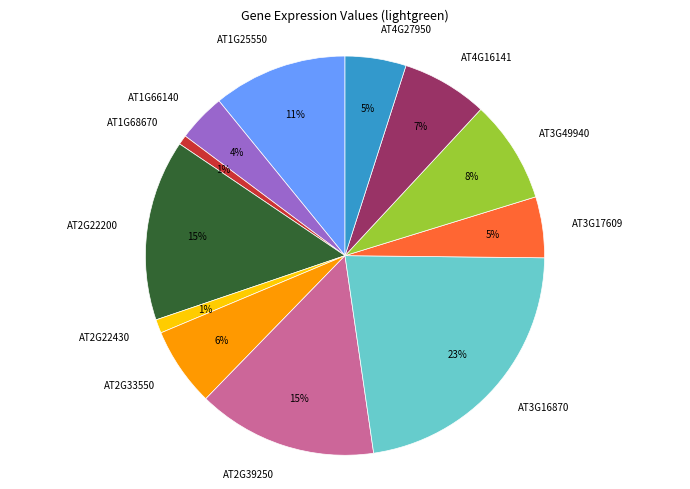

True or false: AT3G49940 accounts for 18% of the total.

False